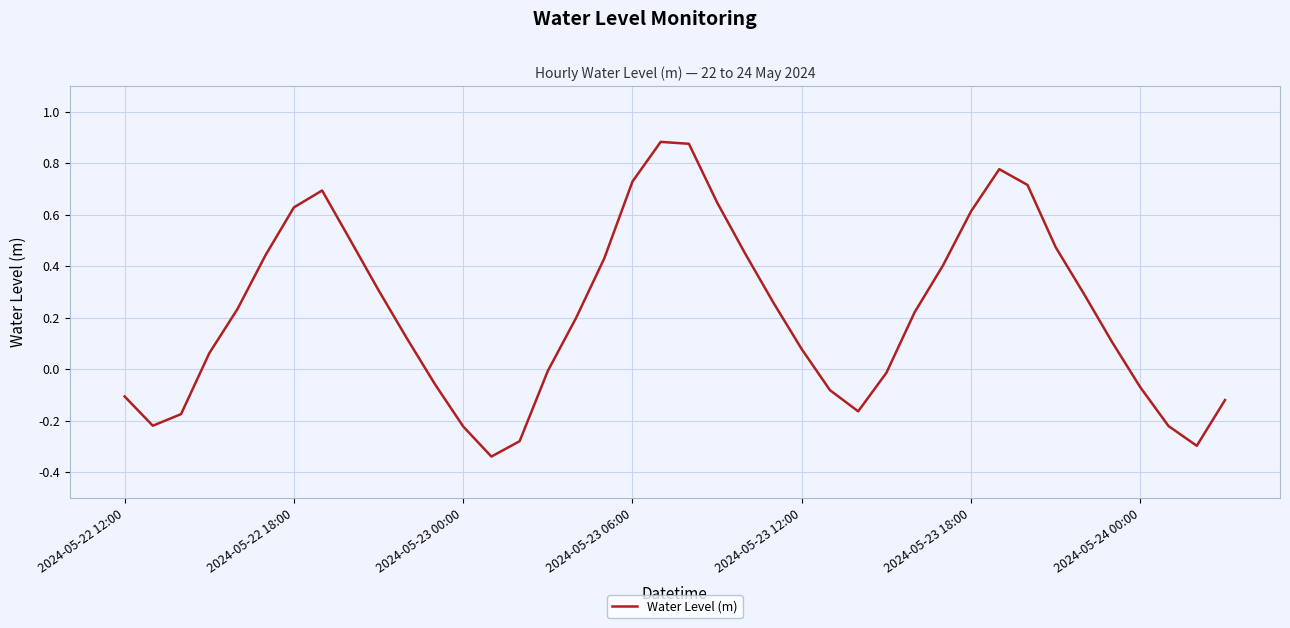

What is the difference between the maximum and minimum values?

1.2